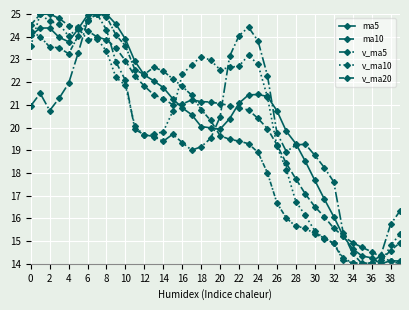

What is the sum of all v_ma10 values?

803.9